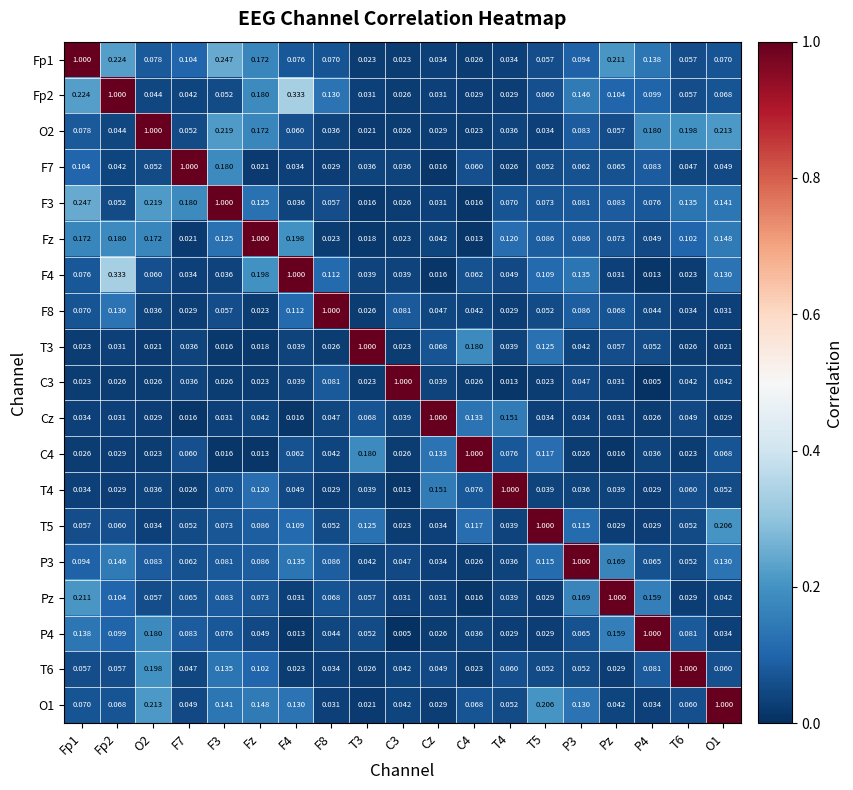

What is the difference between the highest and lowest values at C3?

1.0